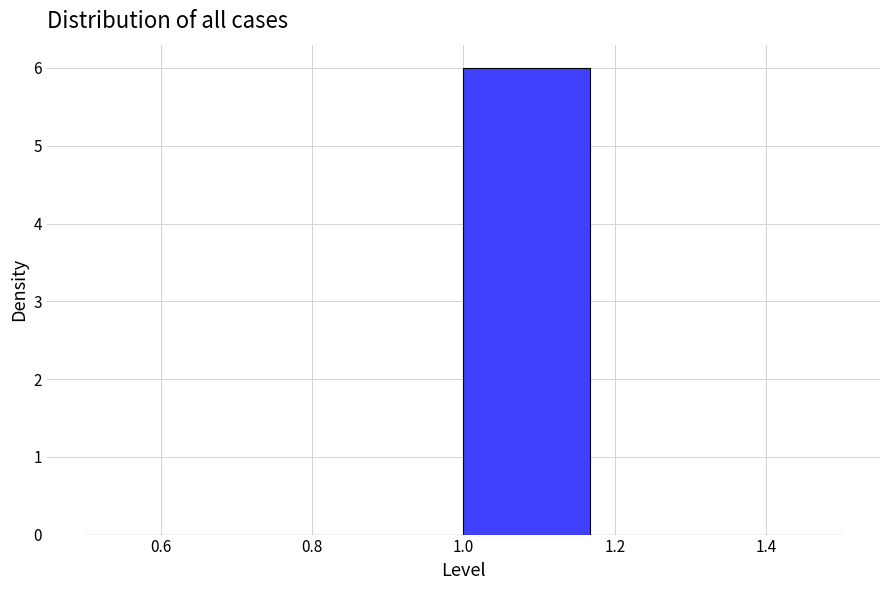

Over which range of the x-axis is the bar tallest?

1.00 to 1.16